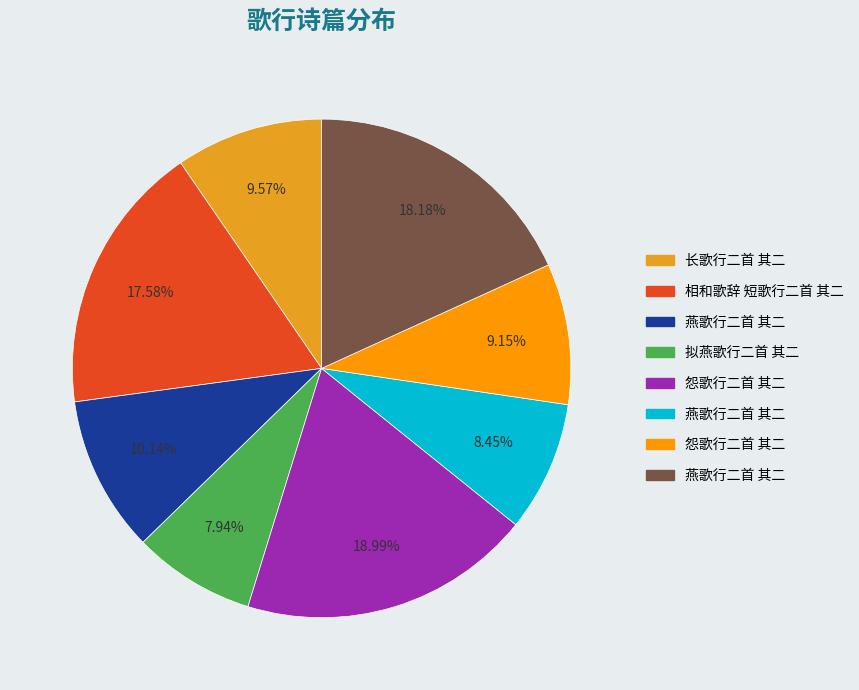

Is there a majority slice in this chart?

No